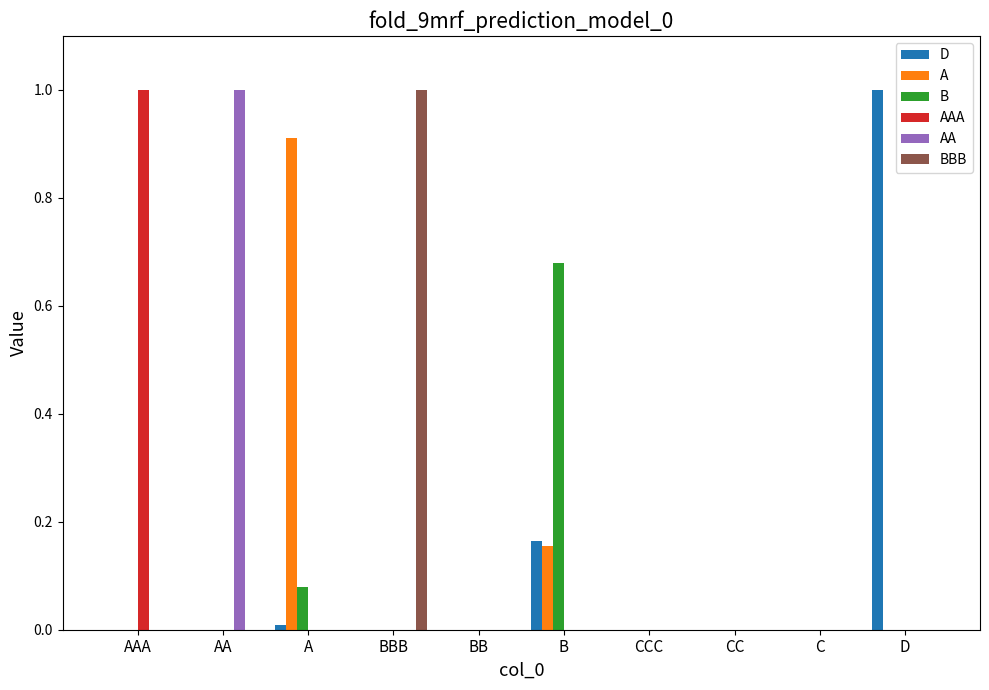

Are the bars grouped side by side (vs. stacked)?

Yes